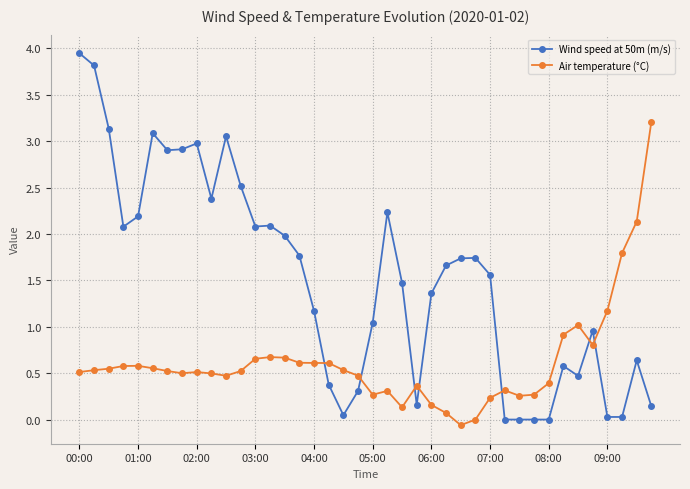

Rank the series by their average value, from highest to lowest.

Wind speed at 50m (m/s), Air temperature (°C)